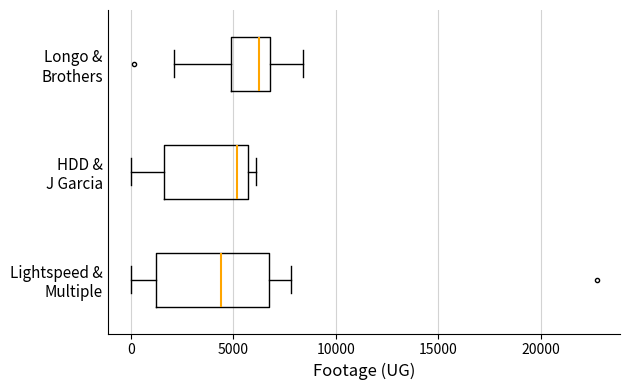

Reading bottom to top, transcribe this box plot: for each box, give where its median line is, the range the box spans, and where its two whiskers end, as read against the x-axis. The values are not printed on the chart, so give them approximately, as read against the axis.

Lightspeed & Multiple: median 4500, box 1000 to 7000, whiskers 0 to 8000
HDD & J Garcia: median 5000, box 1500 to 5500, whiskers 0 to 6000
Longo & Brothers: median 6500, box 5000 to 7000, whiskers 2000 to 8500